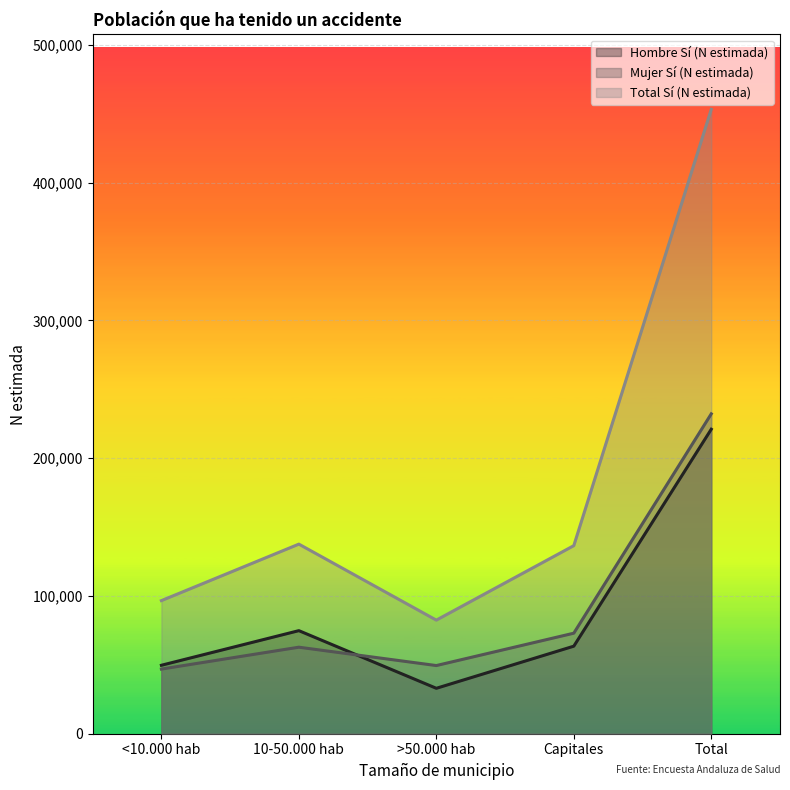

What is the difference between the maximum and second lowest values in the Hombre Sí (N estimada) series?

171332